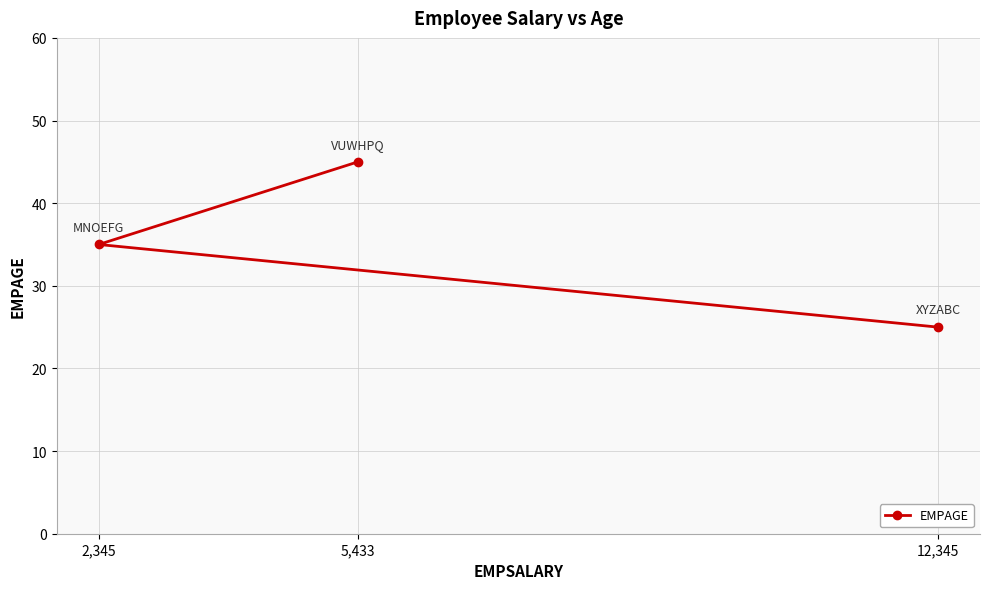

At which category does the chart reach its peak across all series?

5,433